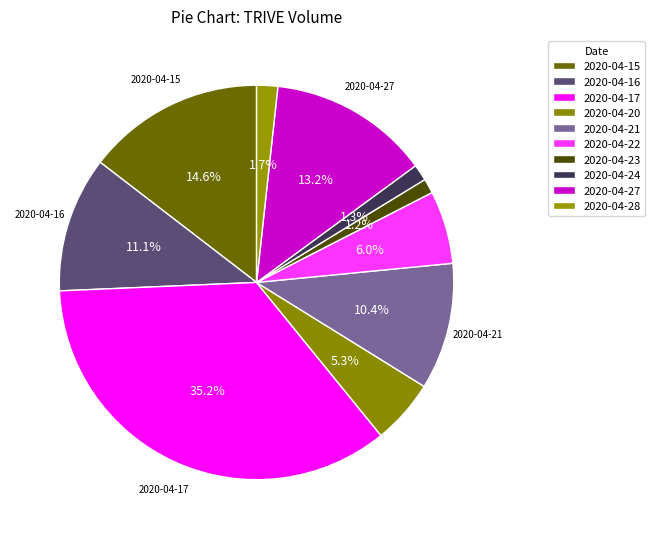

Count the number of slices in the pie.

10